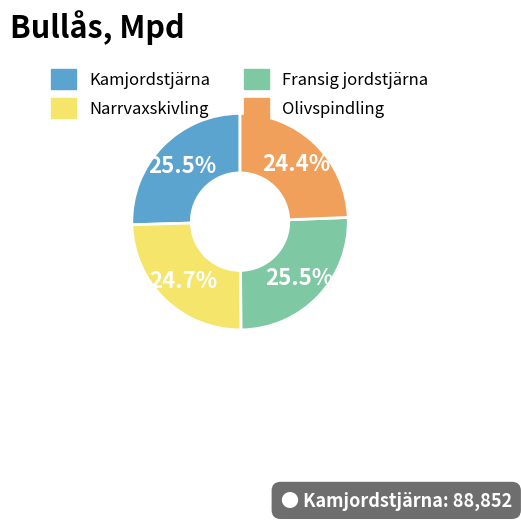

How much of the chart is everything except Narrvaxskivling?

75.3%